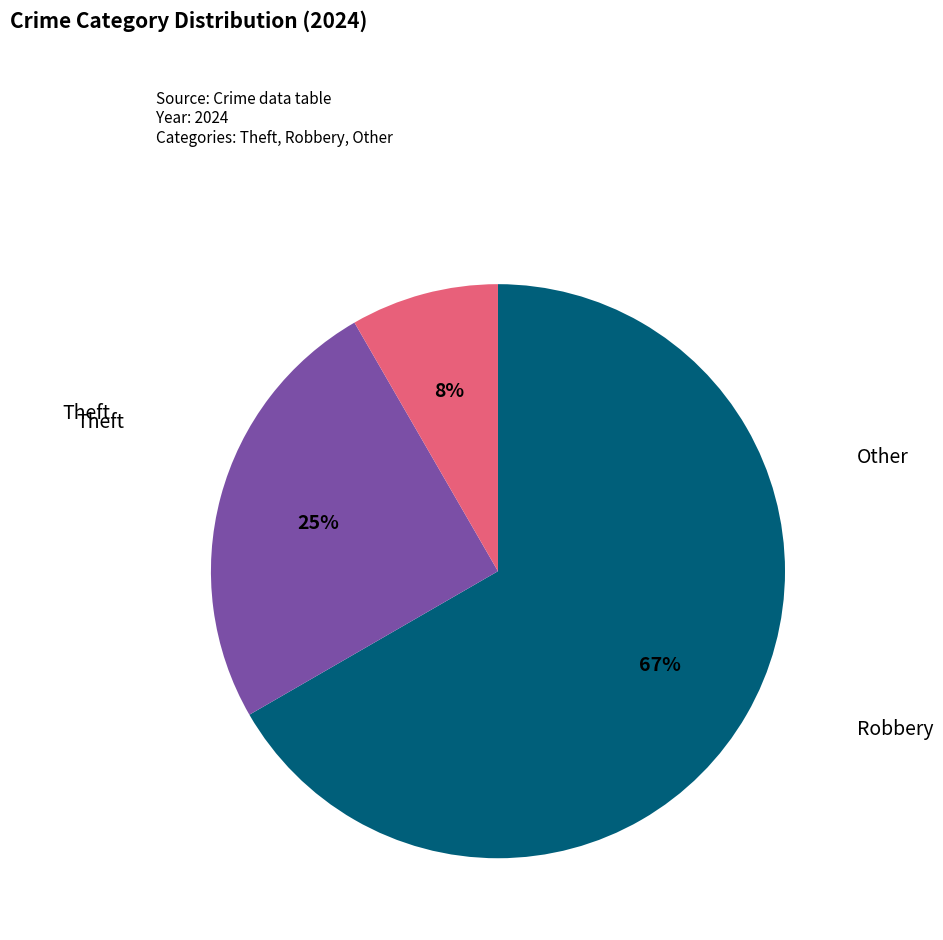

Rank the categories by value from lowest to highest.

Other, Robbery, Theft